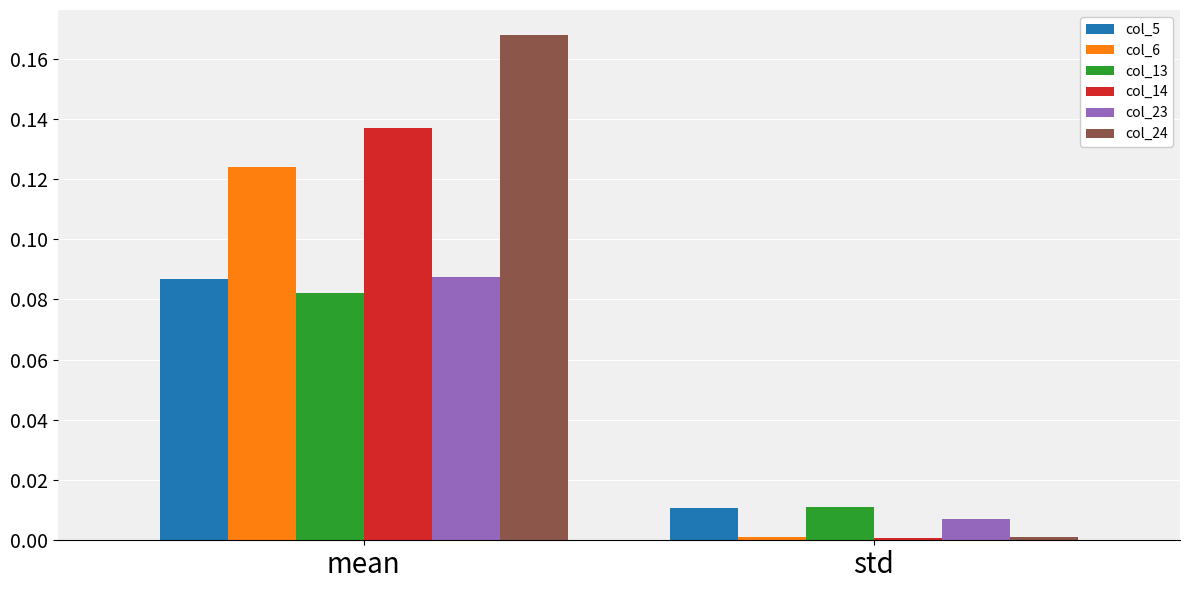

How many groups of bars are there?

2